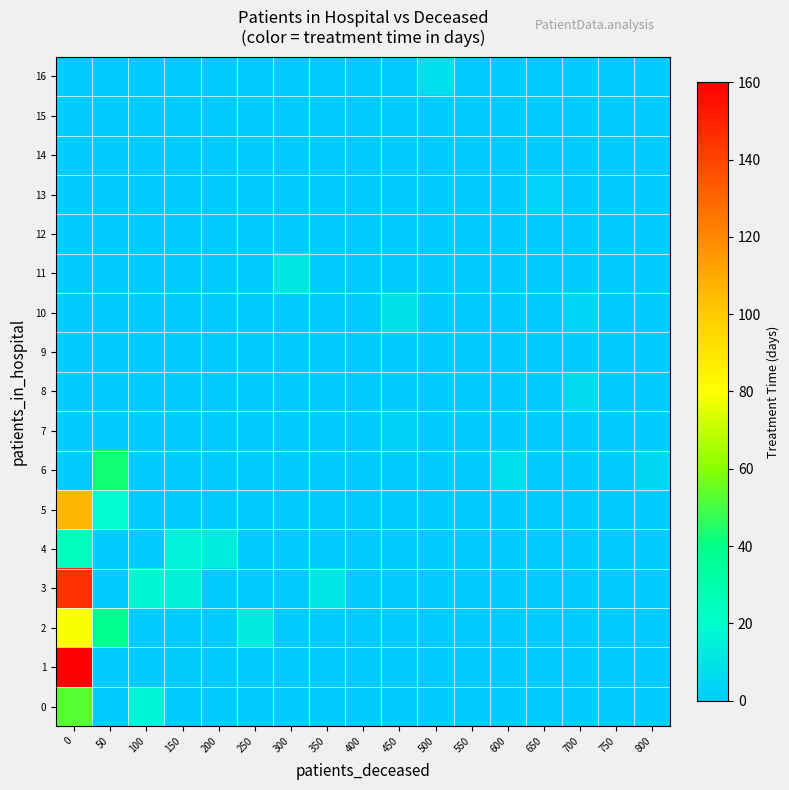

Rank the series by their maximum value, from lowest to highest.

9, 12, 14, 15, 7, 13, 8, 16, 10, 11, 4, 6, 0, 2, 5, 3, 1